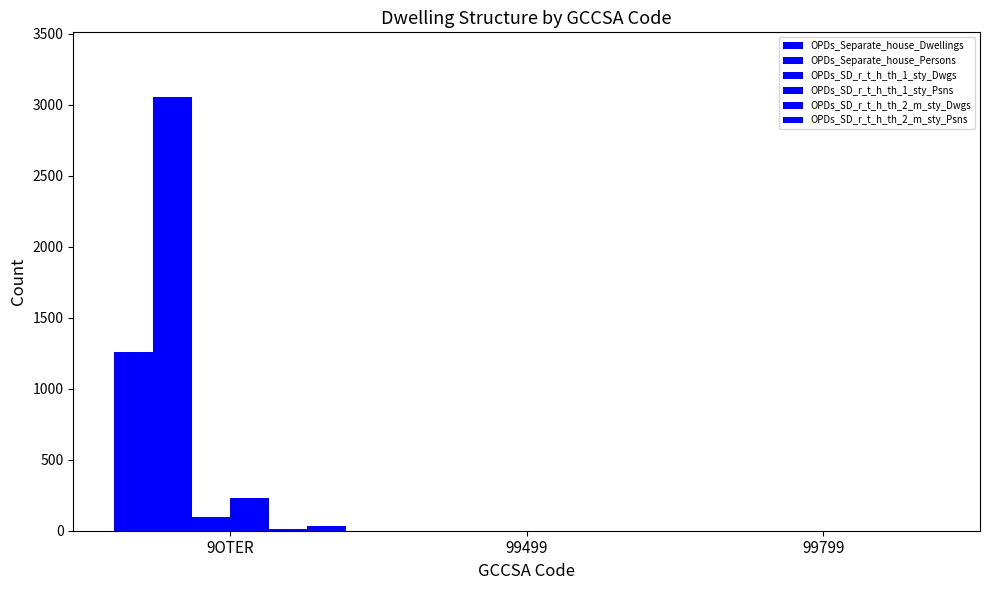

What is the sum of the OPDs_Separate_house_Dwellings values at 9OTER and 99499?

1259